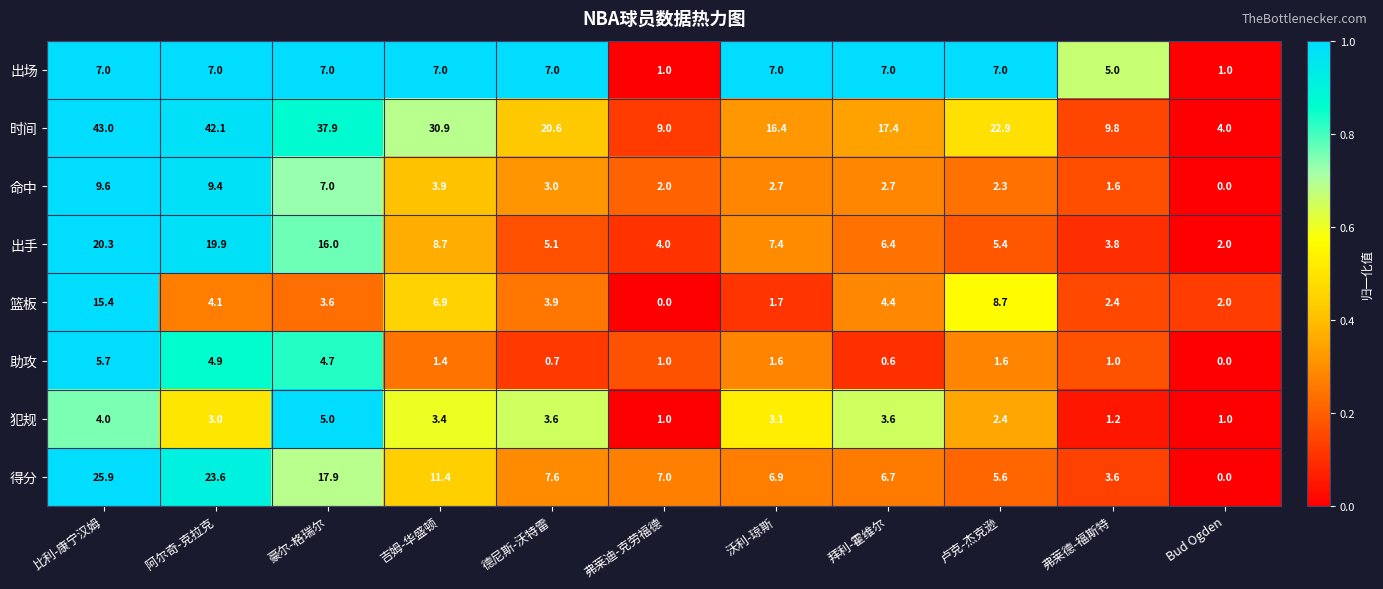

Which series has the largest range (max minus min)?

时间